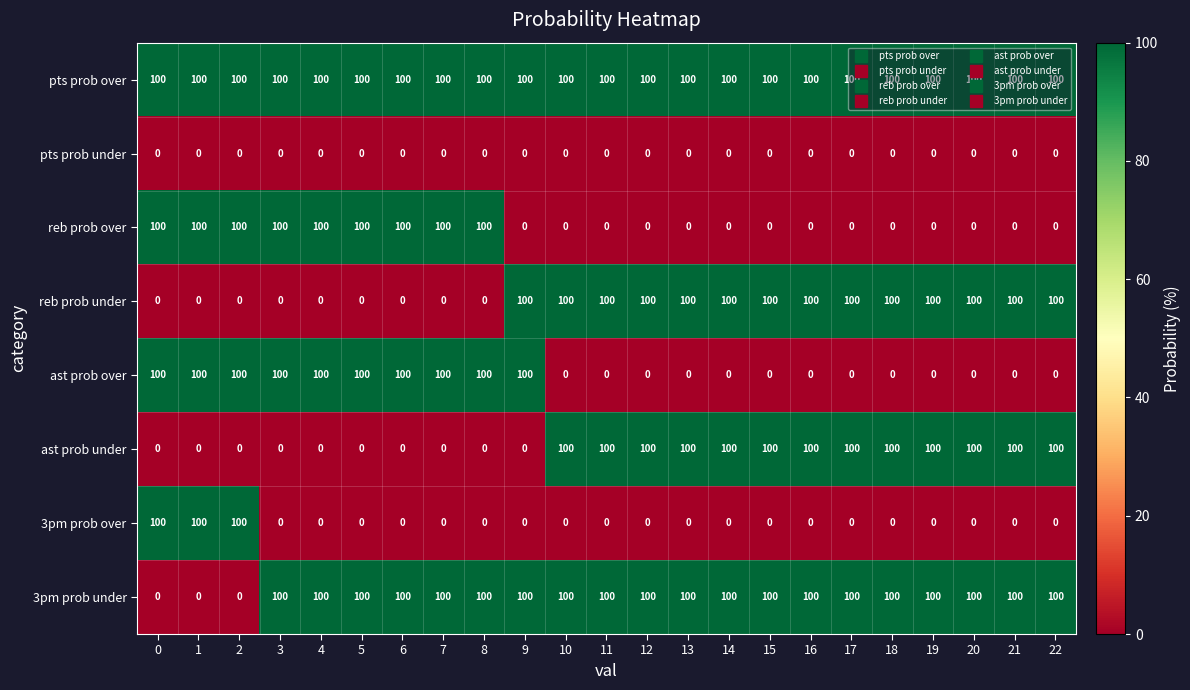

What is the sum of all ast prob over values?

1000